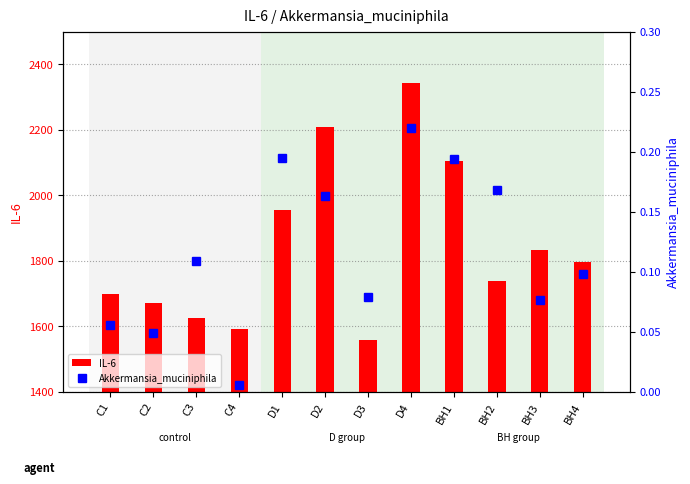

At which label does IL-6 reach its minimum?

D3